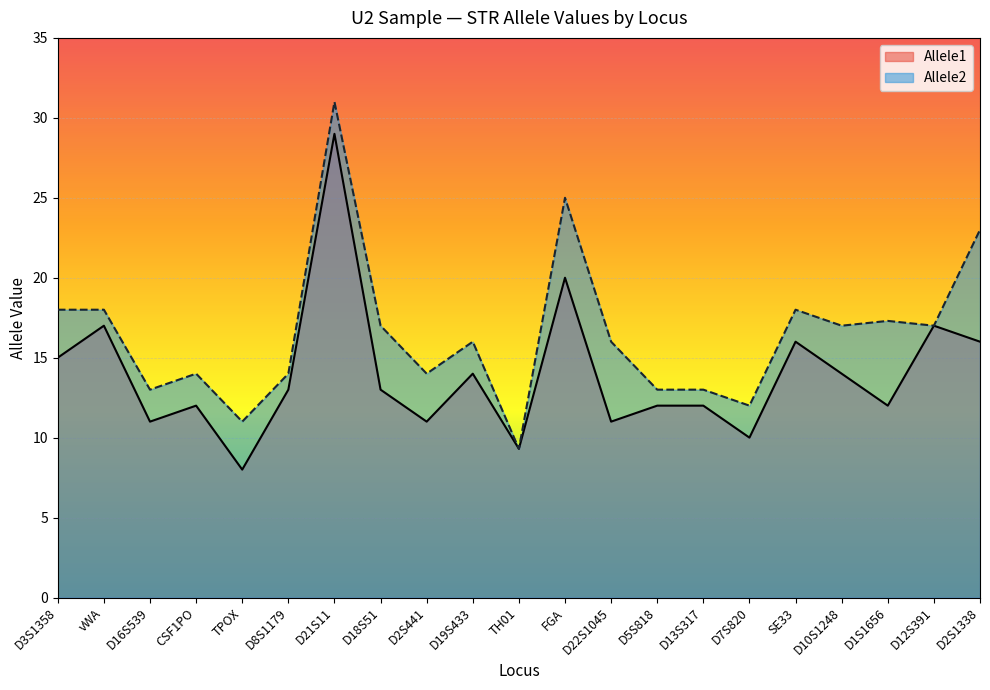

What is the total value across all series at D2S441?

25.0